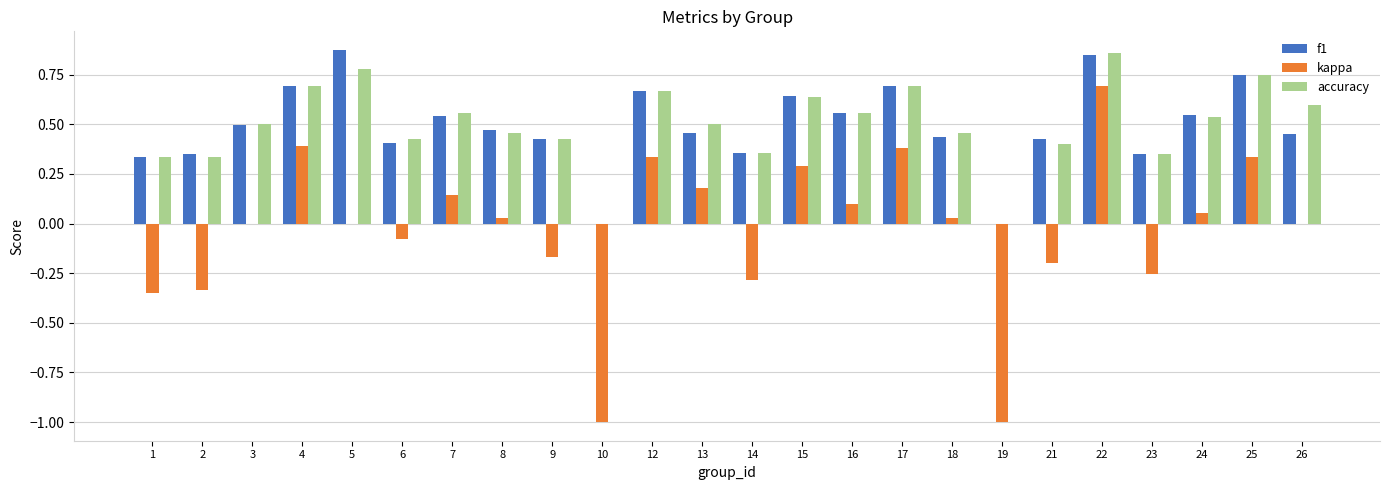

Is it true that f1 equals 0.7 at 17?

True